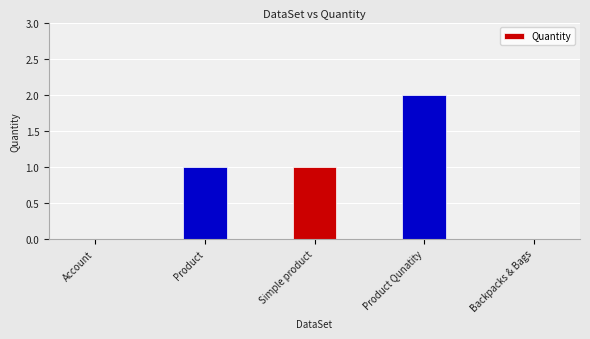

At which category does the chart reach its peak across all series?

Product Qunatity